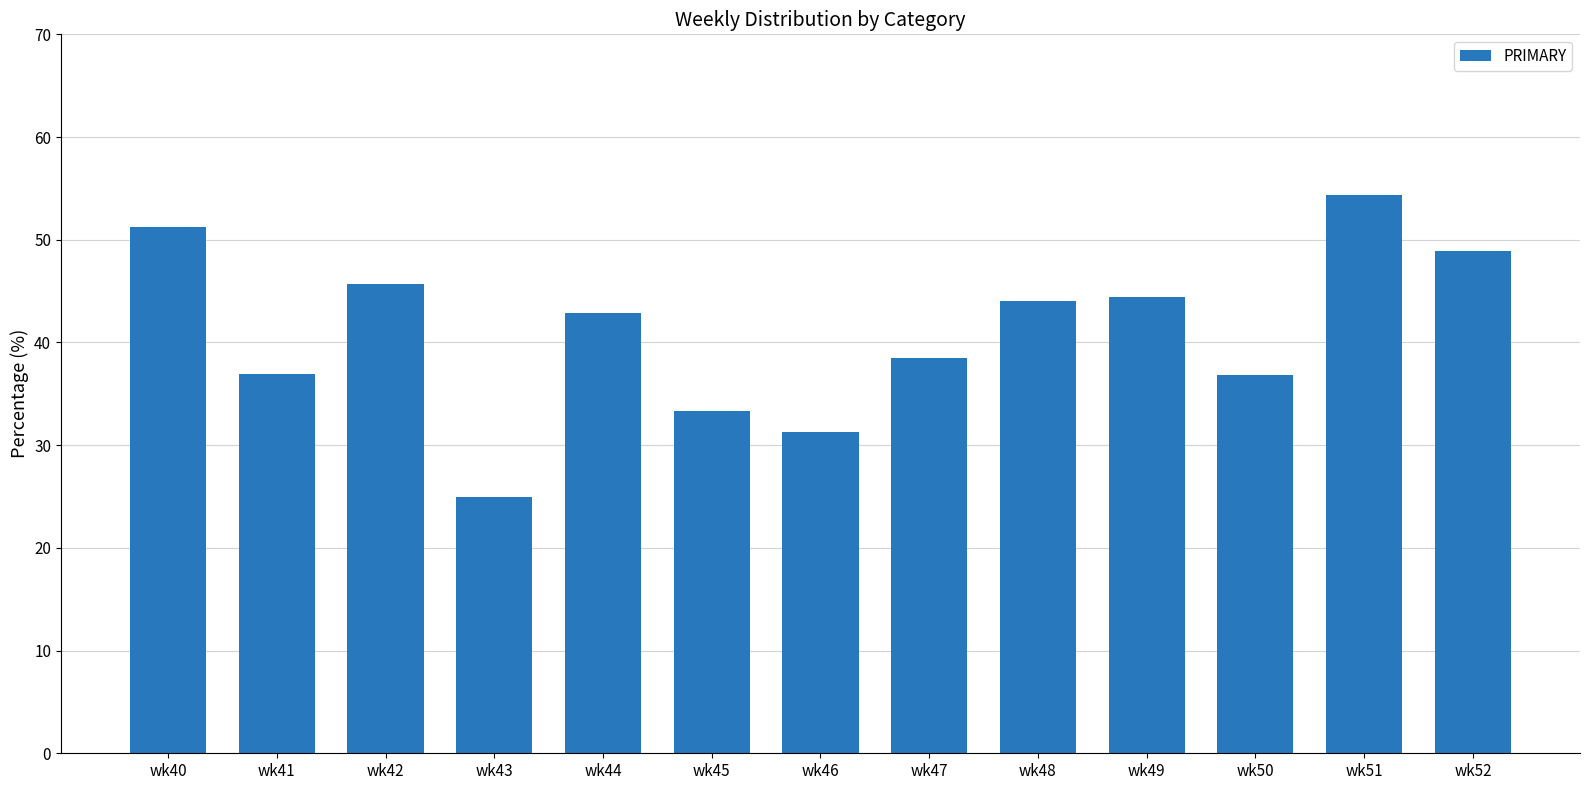

Read the value at wk49.

44.4